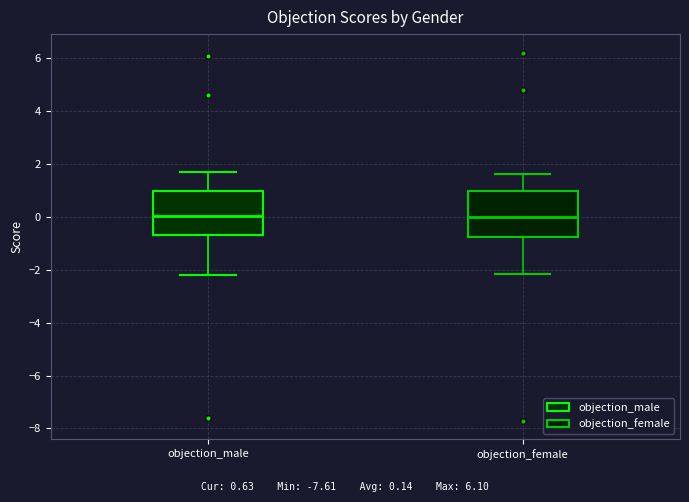

Reading left to right, transcribe this box plot: for each box, give where its median line is, the range the box spans, and where its two whiskers end, as read against the y-axis. The values are not printed on the chart, so give them approximately, as read against the axis.

objection_male: median 0.0, box -0.6 to 1.0, whiskers -2.2 to 1.6
objection_female: median 0.0, box -0.8 to 1.0, whiskers -2.2 to 1.6